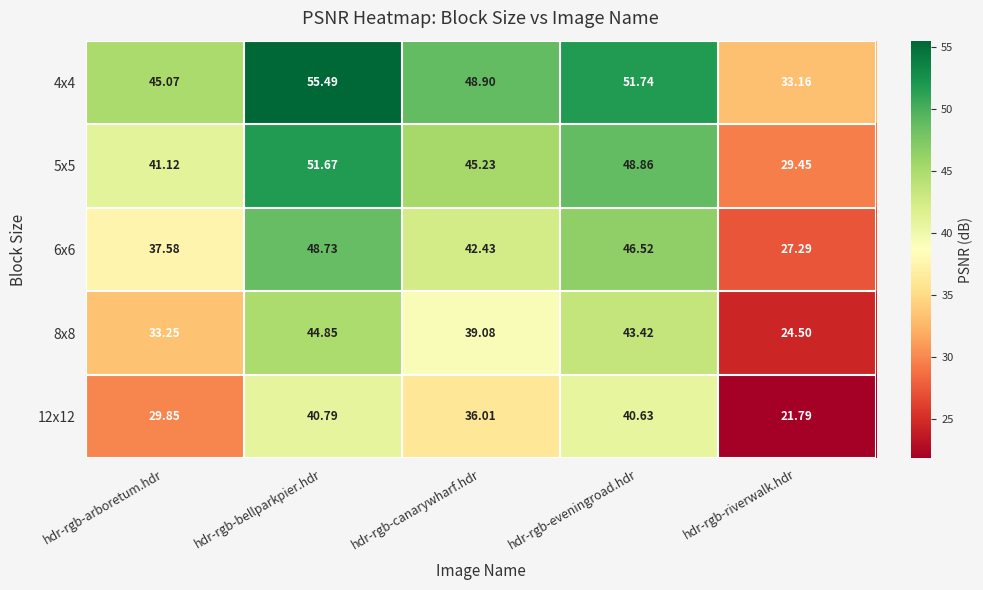

At which label is 4x4 closest to 44?

hdr-rgb-arboretum.hdr